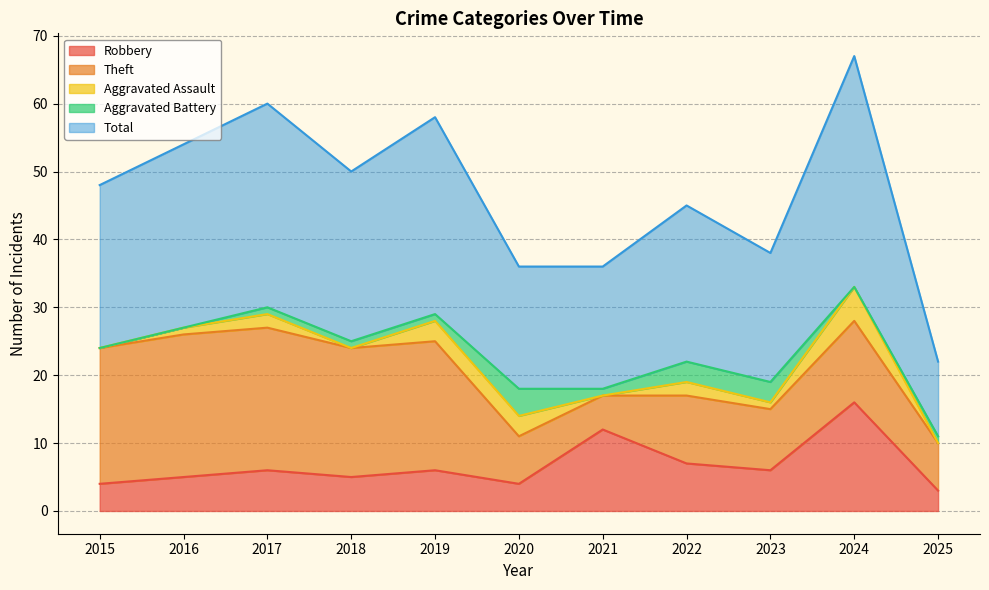

List the labels in order of Theft value, largest first.

2016, 2017, 2015, 2018, 2019, 2024, 2022, 2023, 2020, 2025, 2021